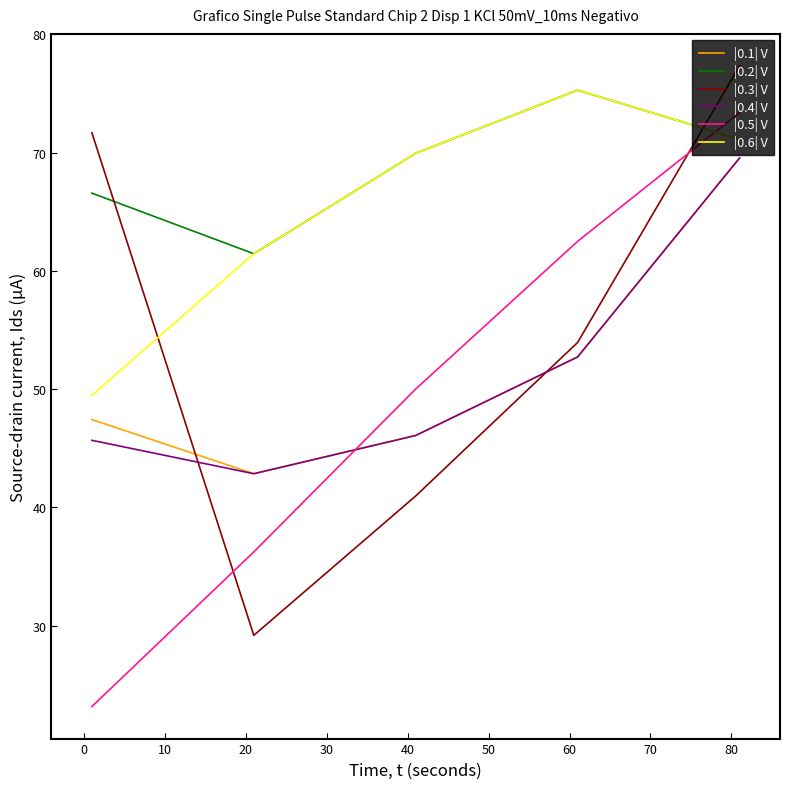

What is the highest value of the |0.3| V series?

77.3